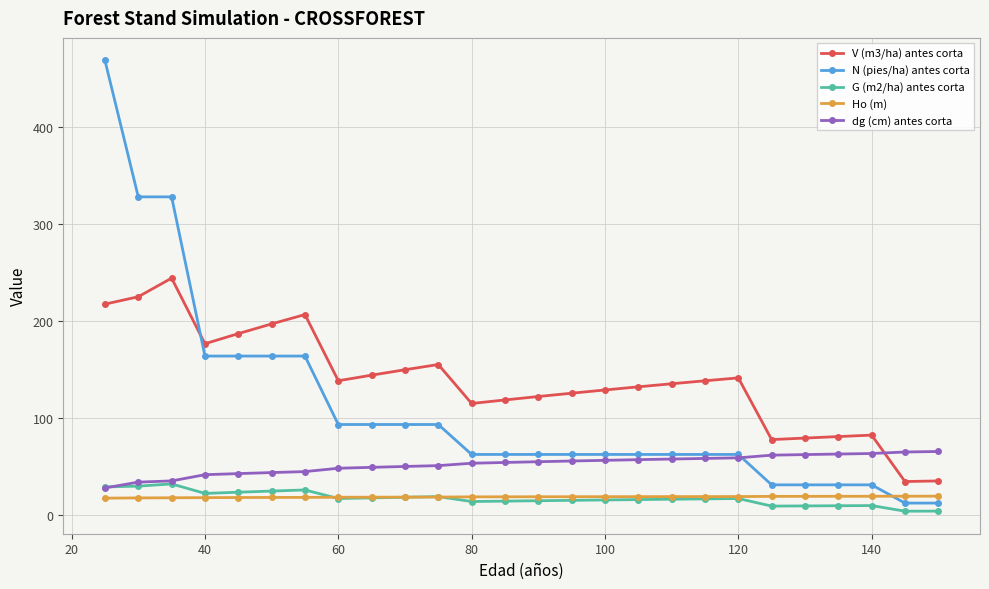

What is the sum of all dg (cm) antes corta values?

1360.9